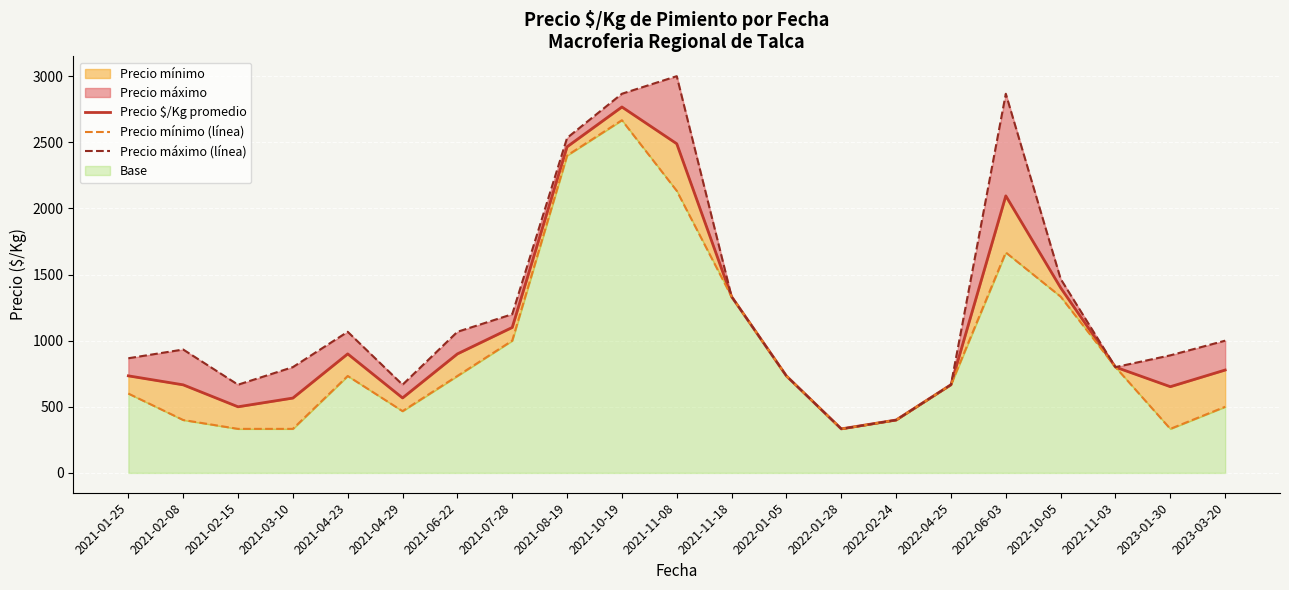

Which label corresponds to the largest value in the chart?

2021-11-08